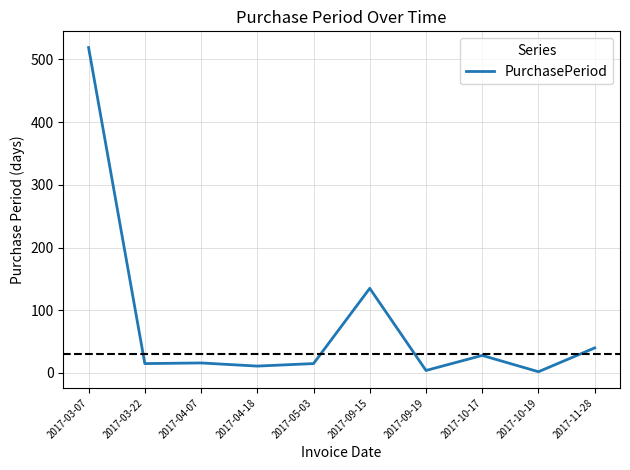

What is the greatest value displayed?

519